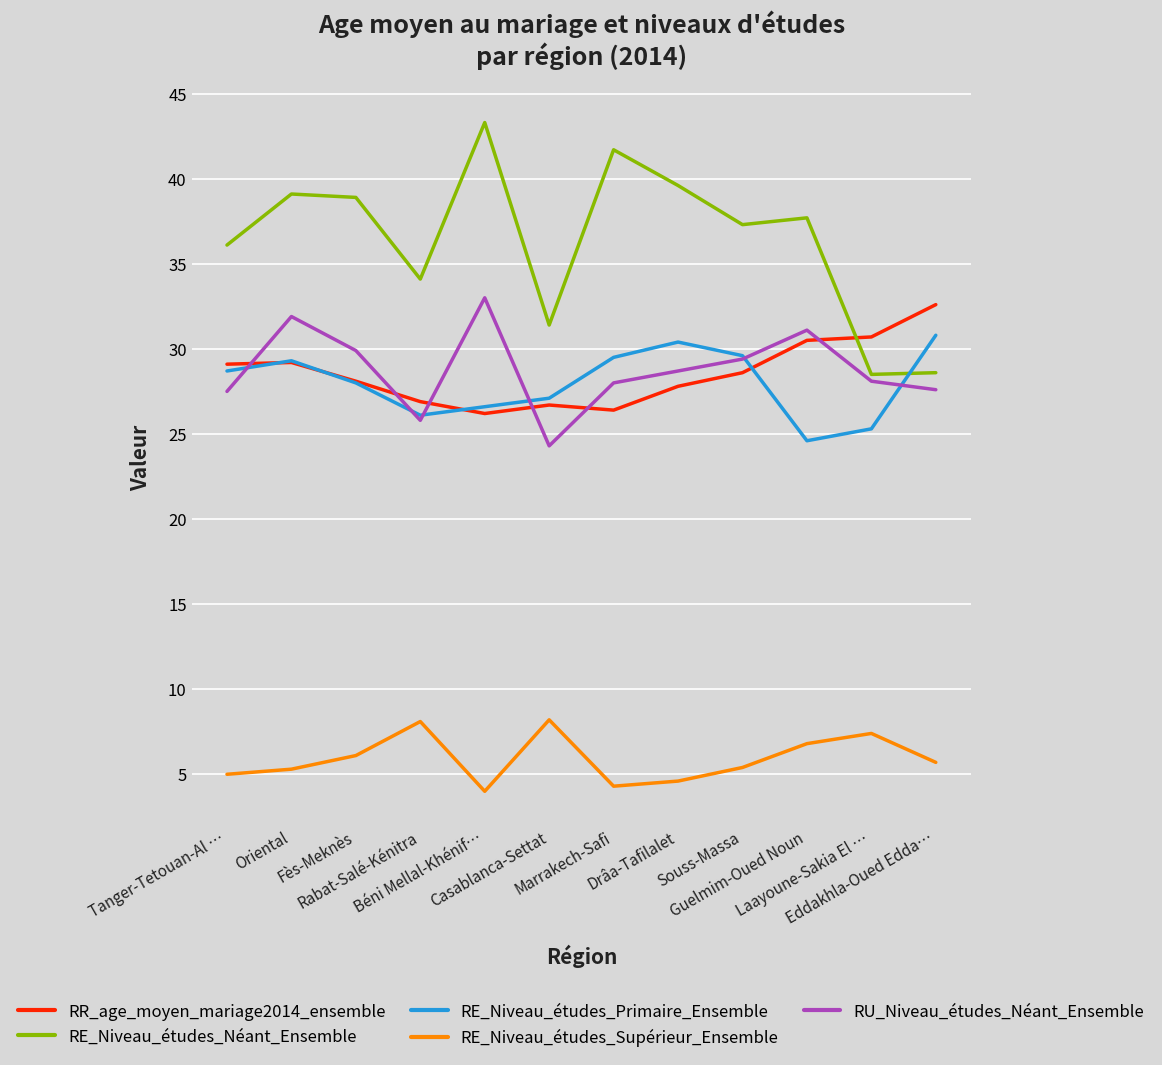

At how many categories does at least one series exceed 29?

12